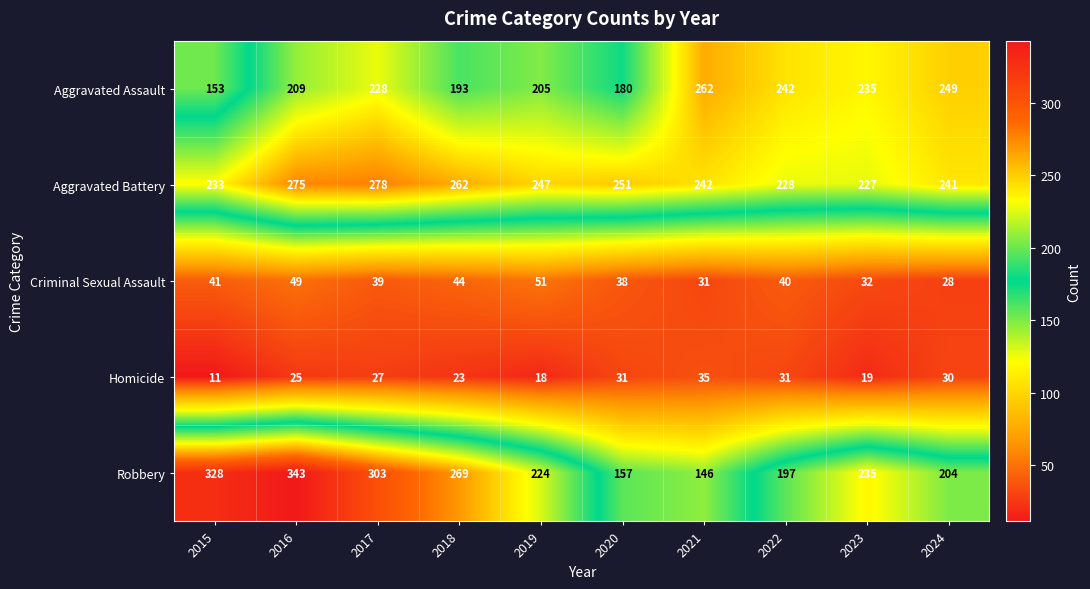

What is the difference between the second highest and minimum values in the Criminal Sexual Assault series?

21